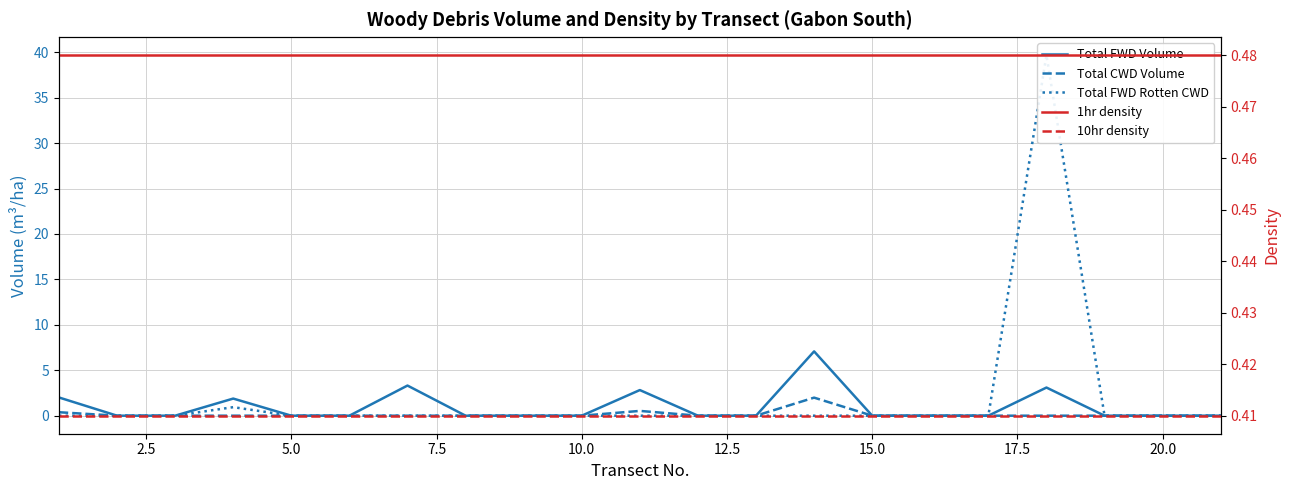

Reading left to right, extract all data points from this chart.

Total FWD Volume: 2.0	0.0	0.0	1.9	0.0	0.0	3.3	0.0	0.0	0.0	2.8	0.0	0.0	7.1	0.0	0.0	0.0	3.1	0.0	0.0	0.0
Total CWD Volume: 0.4	0.0	0.0	0.0	0.0	0.0	0.0	0.0	0.0	0.0	0.5	0.0	0.0	2.0	0.0	0.0	0.0	0.0	0.0	0.0	0.0
Total FWD Rotten CWD: 0.0	0.0	0.0	0.9	0.0	0.0	0.0	0.0	0.0	0.0	0.0	0.0	0.0	0.0	0.0	0.0	0.0	39.7	0.0	0.0	0.0
1hr density: 0.5	0.5	0.5	0.5	0.5	0.5	0.5	0.5	0.5	0.5	0.5	0.5	0.5	0.5	0.5	0.5	0.5	0.5	0.5	0.5	0.5
10hr density: 0.4	0.4	0.4	0.4	0.4	0.4	0.4	0.4	0.4	0.4	0.4	0.4	0.4	0.4	0.4	0.4	0.4	0.4	0.4	0.4	0.4